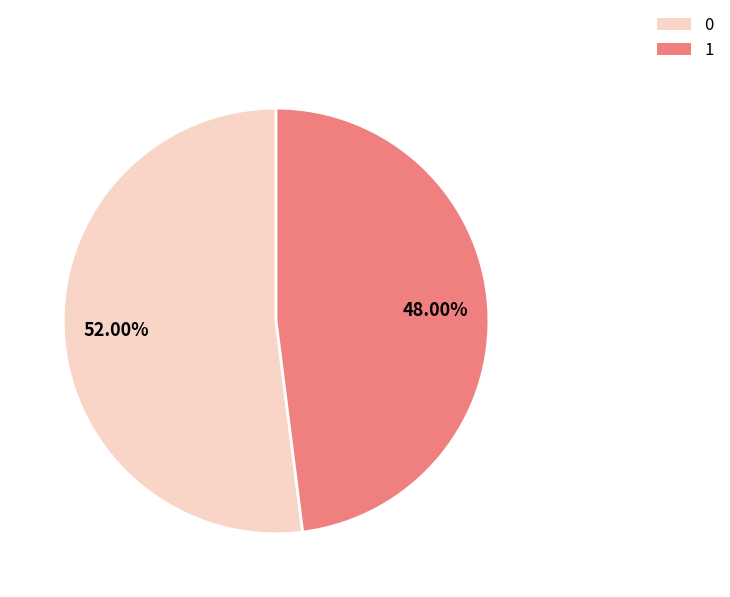

What is the ratio of the value at 0 to the value at 1?

1.1